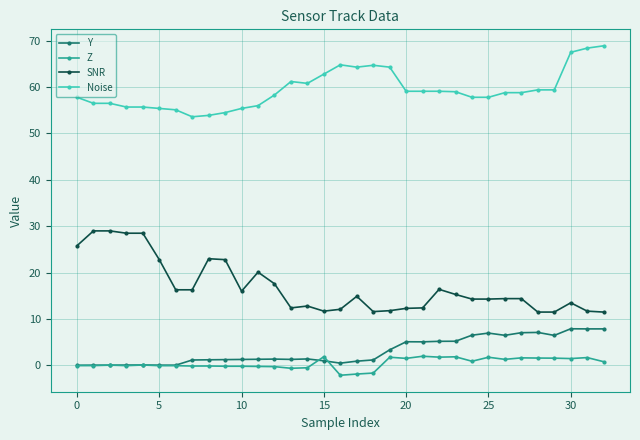

What is the value of the Y point at the 23rd from the left?

5.2